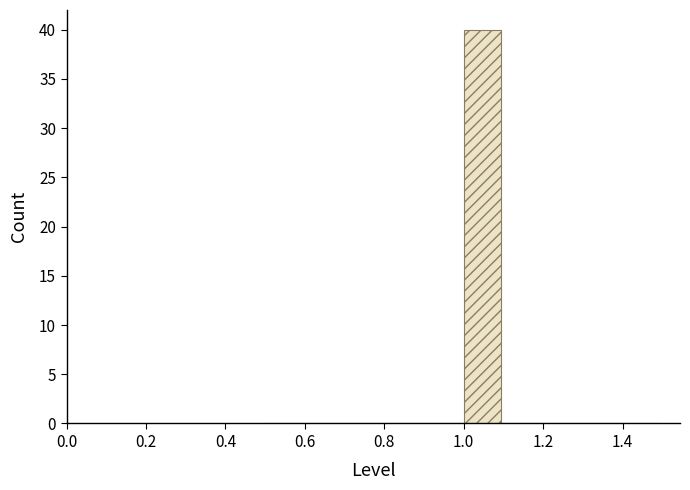

Which range on the x-axis has the tallest bar?

1.0 to 1.1